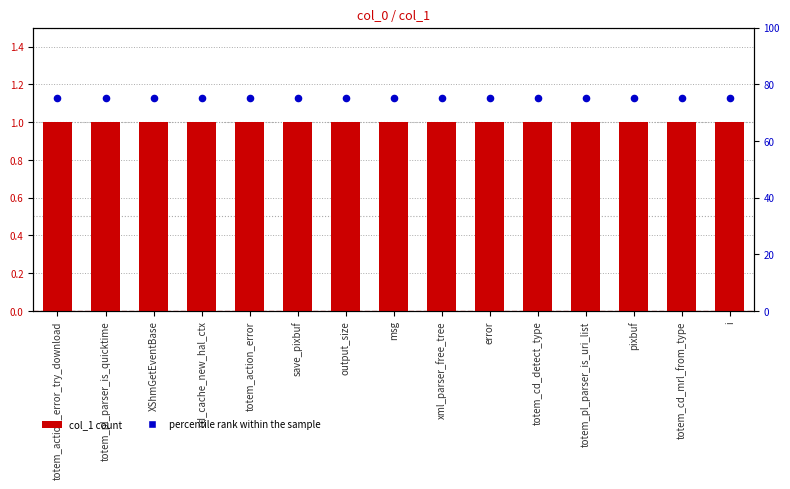

Which series contains the lowest Y value?

col_1